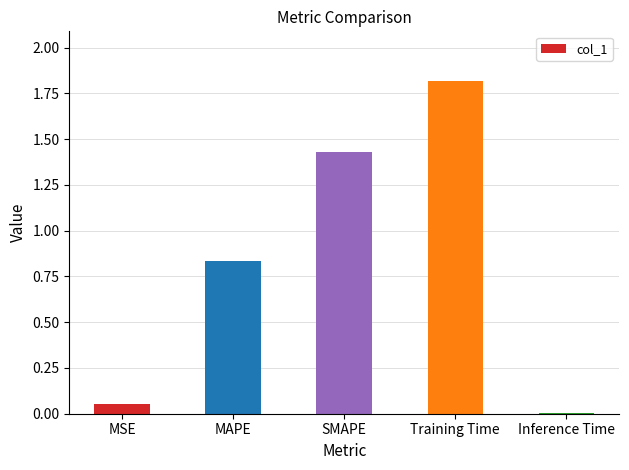

Rank the categories by value from highest to lowest.

Training Time, SMAPE, MAPE, MSE, Inference Time